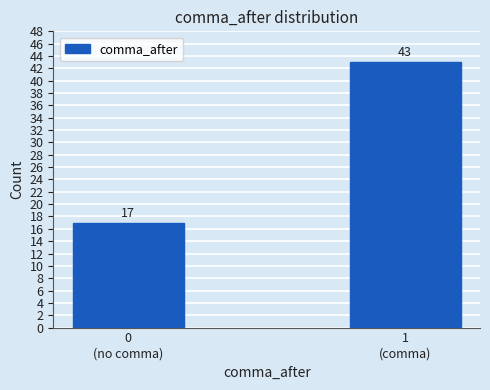

Reading left to right, what are all the values shown in this chart?

17	43